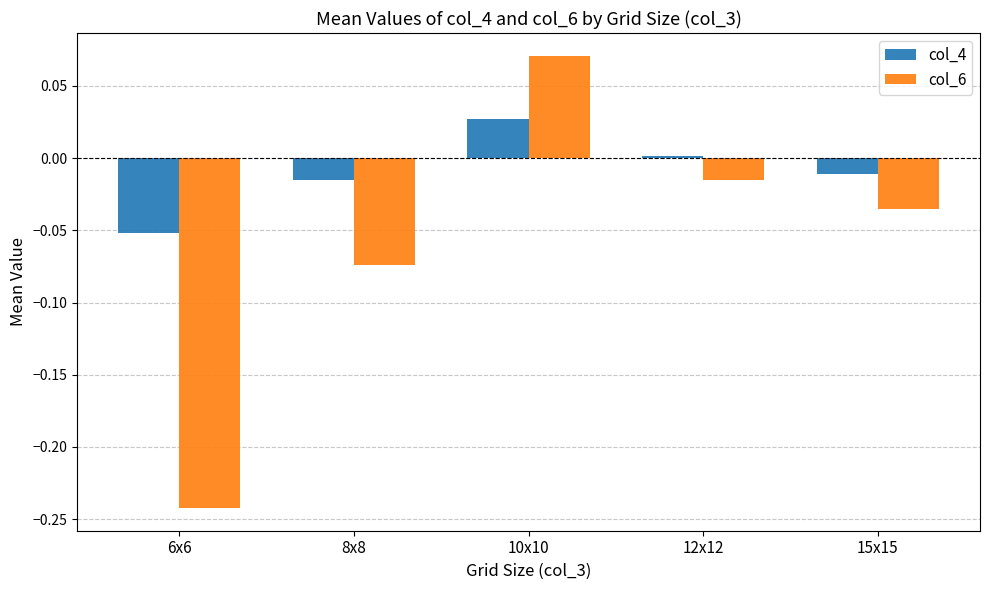

How many negative values does the col_6 series have?

4